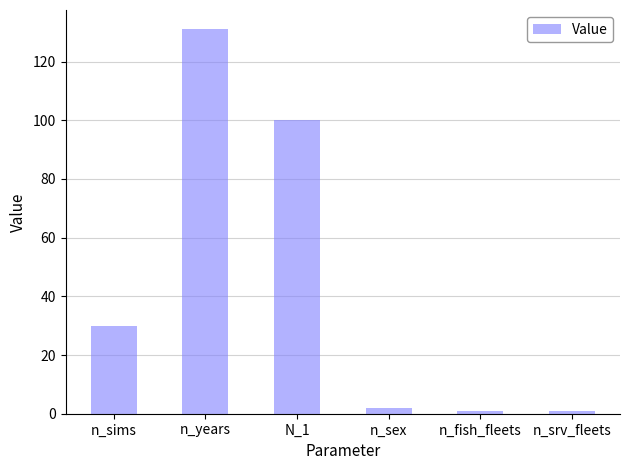

True or false: the data shows 100 at N_1.

True